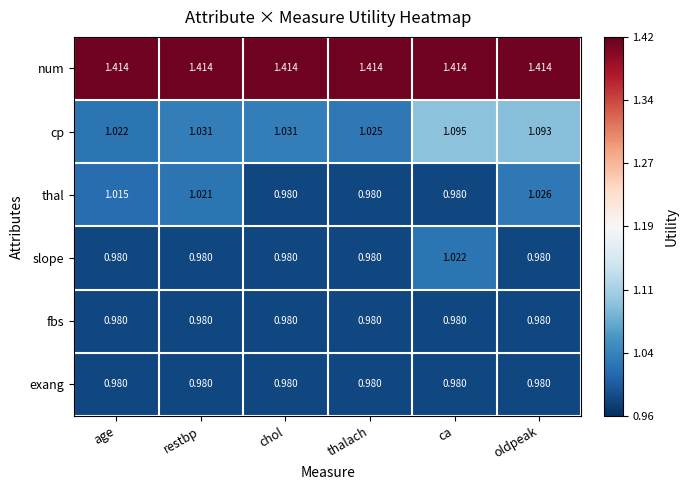

Between age and chol, which series saw the biggest shift?

thal